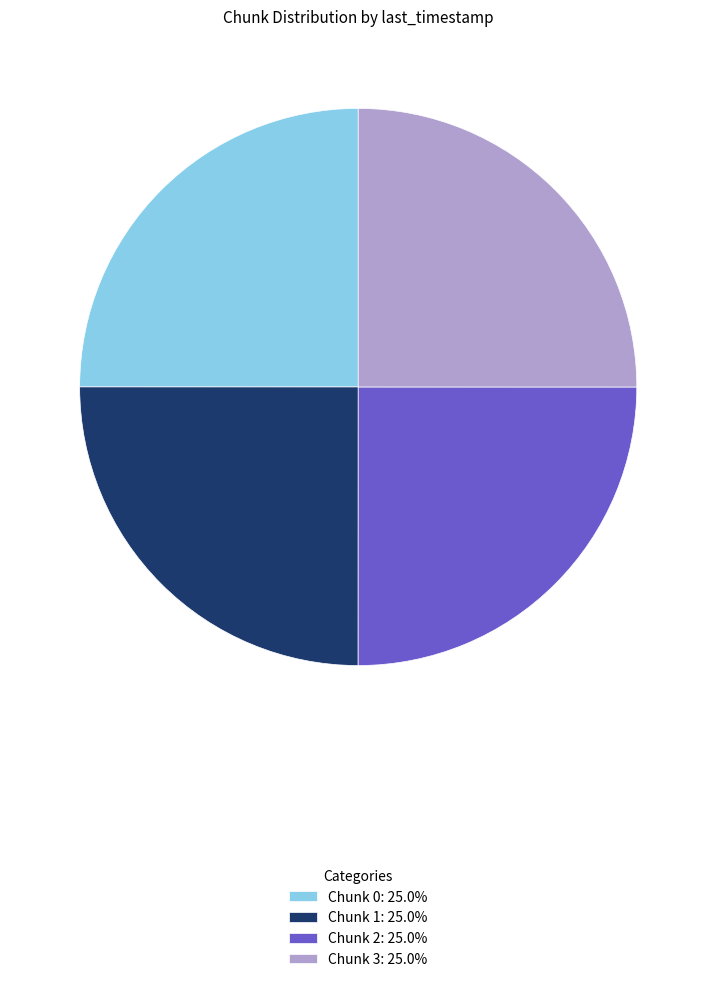

Is Chunk 1: 25.0% the majority of the pie?

No